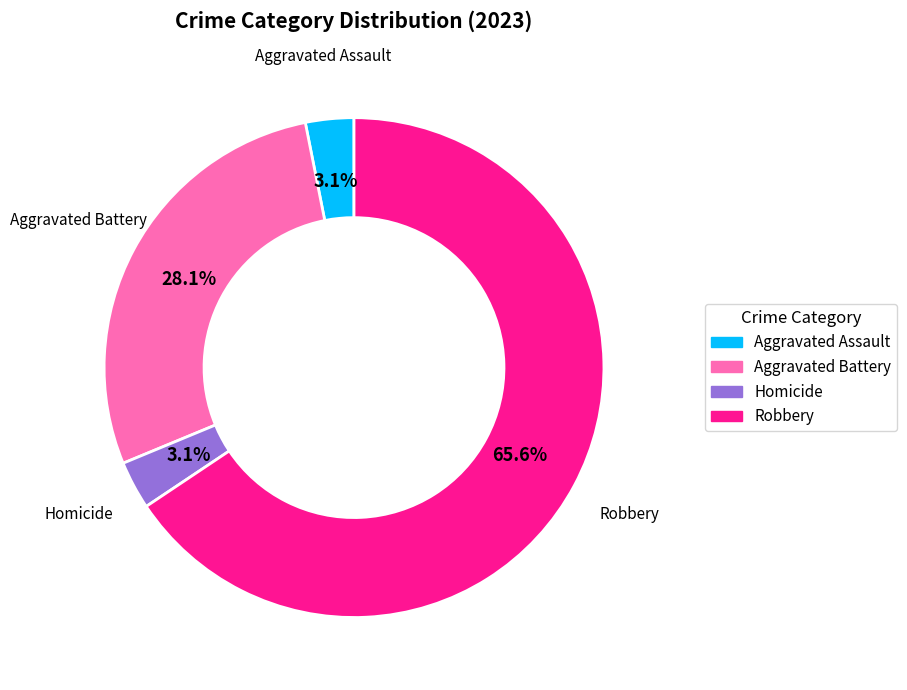

Is there a majority slice in this chart?

Yes